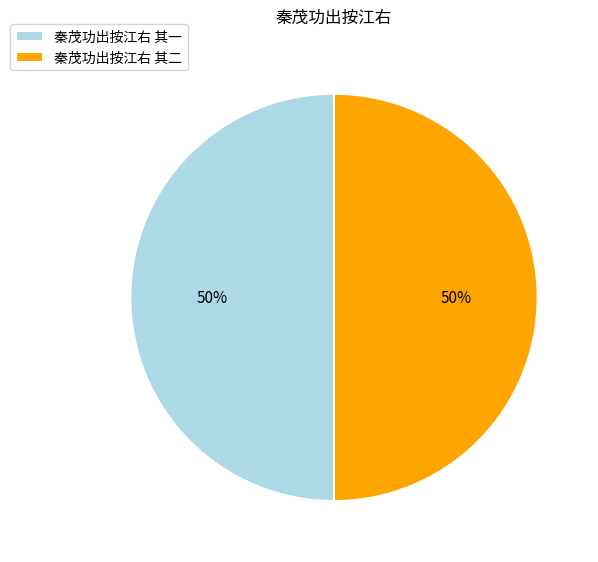

True or false: 秦茂功出按江右 其二 accounts for 60% of the total.

False